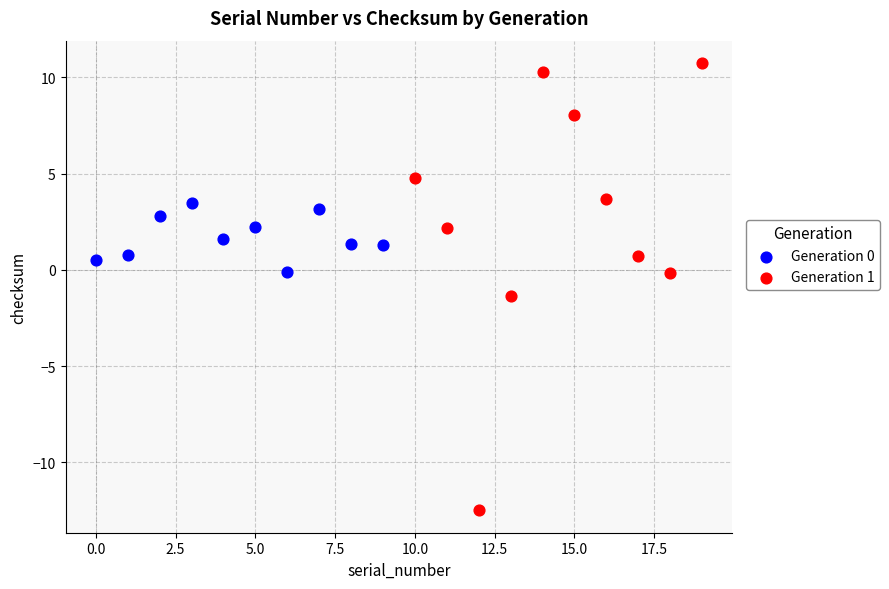

Which series contains the lowest Y value?

Generation 1